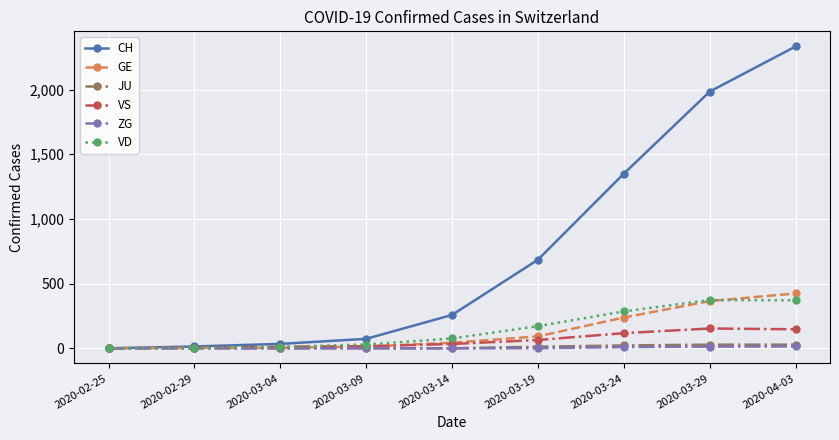

The value of ZG at 2020-02-25 is 0. True or false?

True